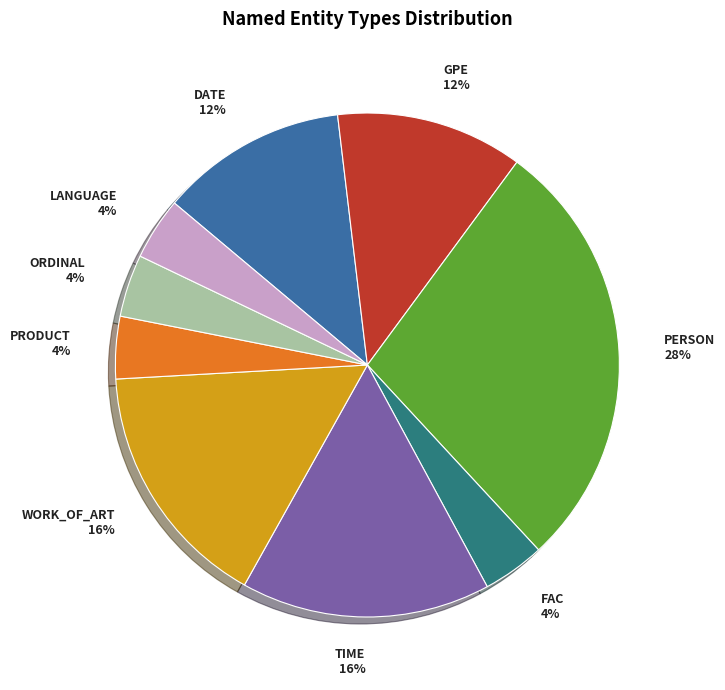

Does TIME represent more than half of the total?

No